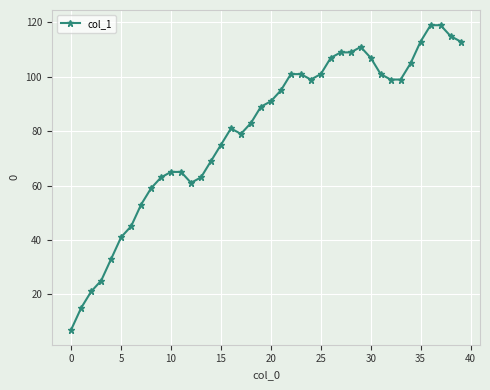

Does the chart have visible grid lines?

Yes